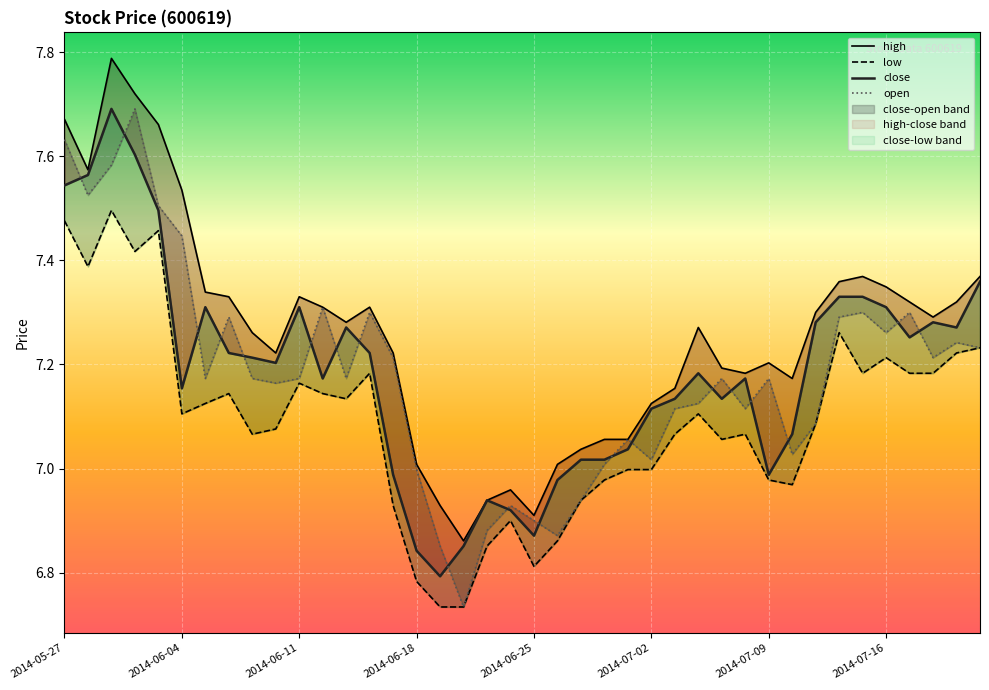

How many distinct data groups are displayed?

4